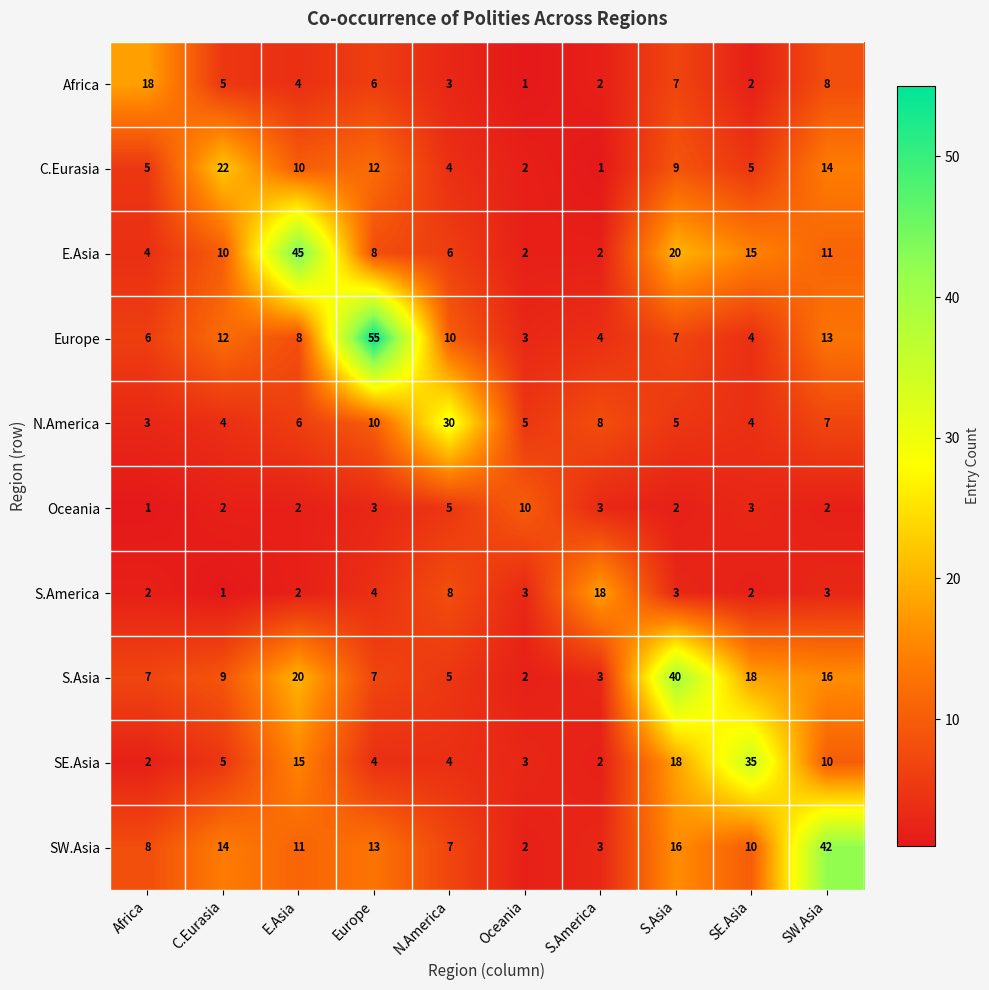

At which label does S.America reach its minimum?

C.Eurasia